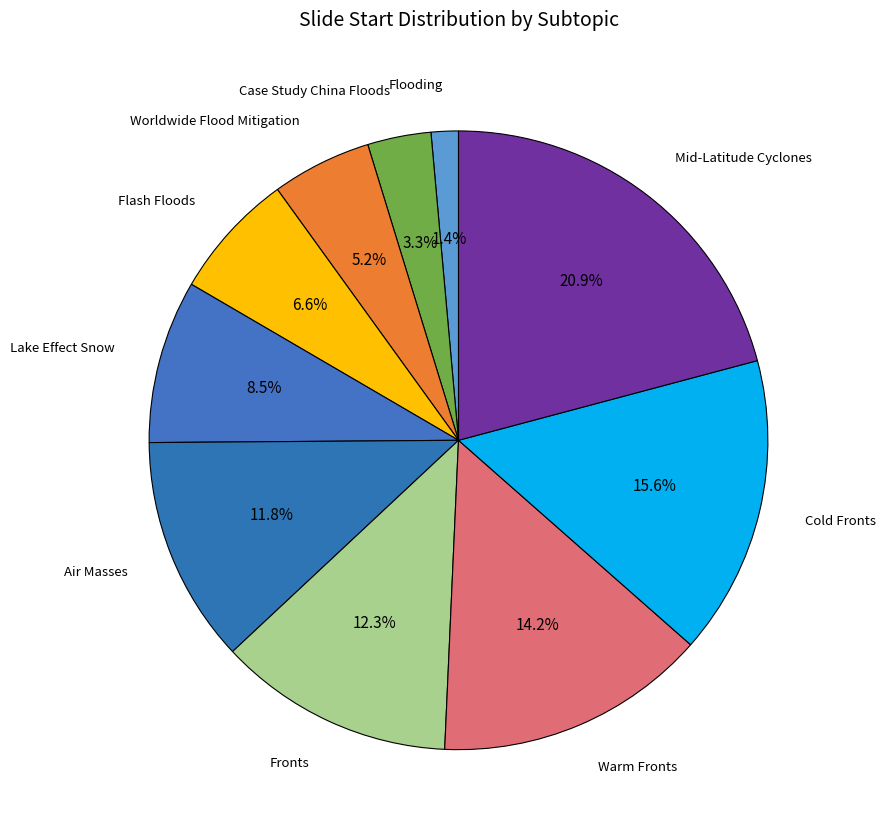

Which category has the biggest portion of the pie?

Mid-Latitude Cyclones